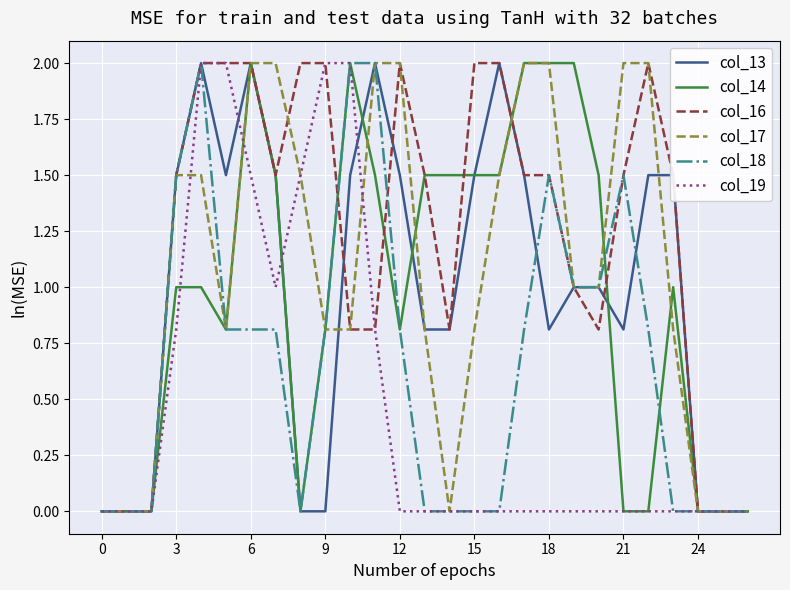

Does the chart display data point markers on the line(s)?

No